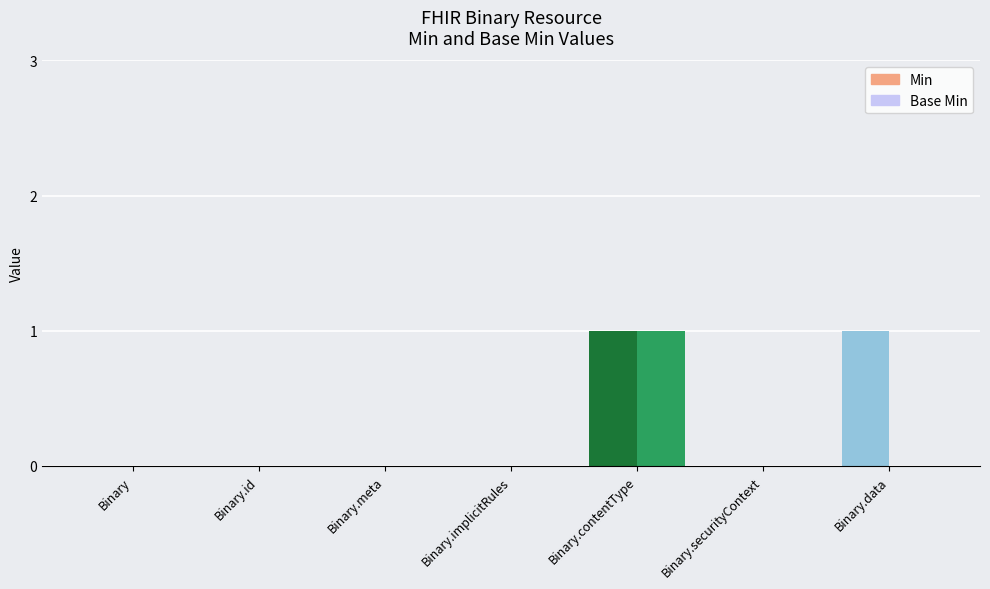

What position from the right is Binary.meta?

5